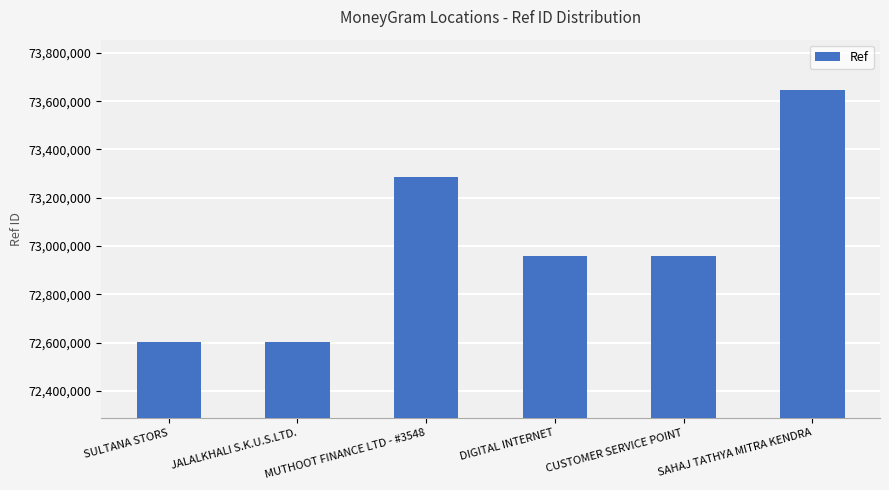

How many bars are there in total?

6